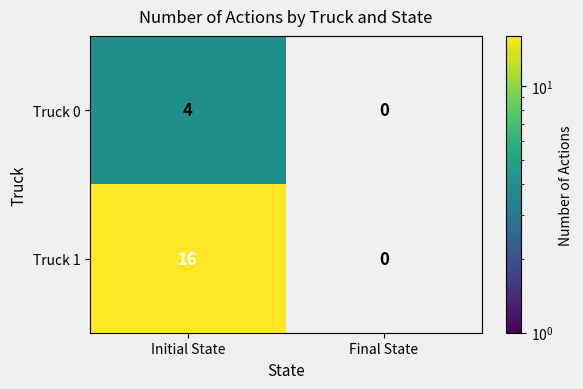

True or false: Truck 0 has a value of -2 at Final State.

False